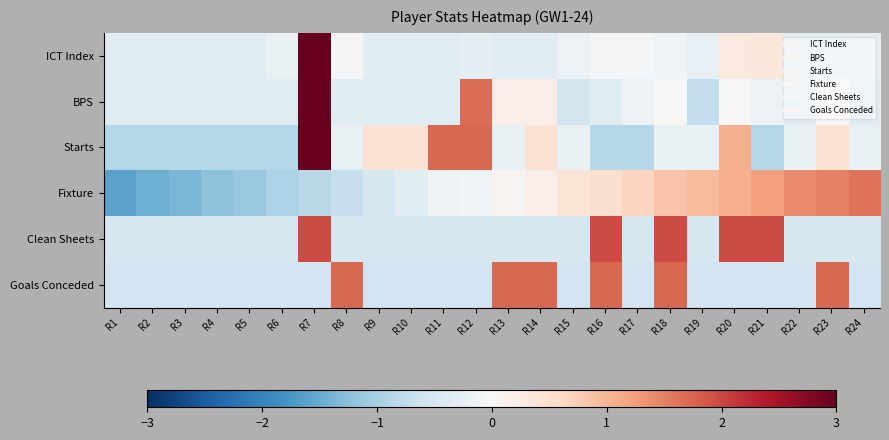

What is the total value across all series at R23?

2.8